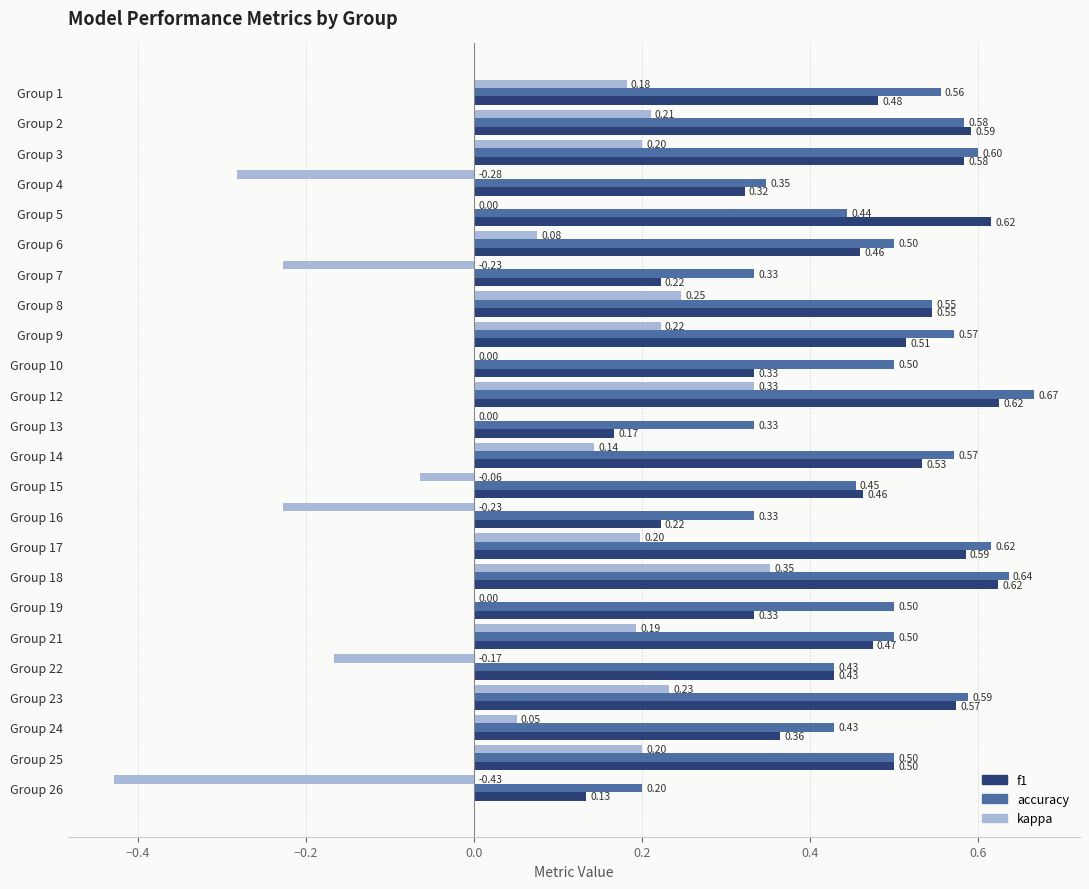

Which series has the largest total across all categories?

accuracy